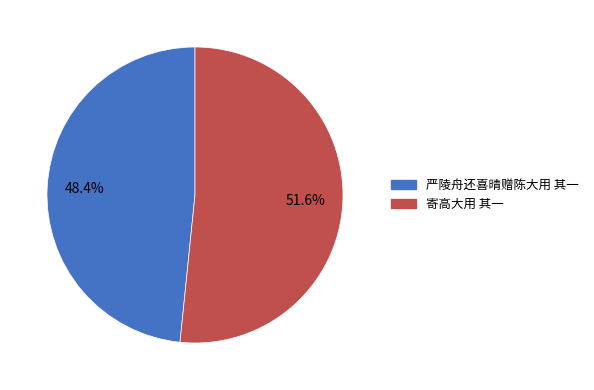

Is it true that 寄高大用 其一 is 44% of the pie?

False